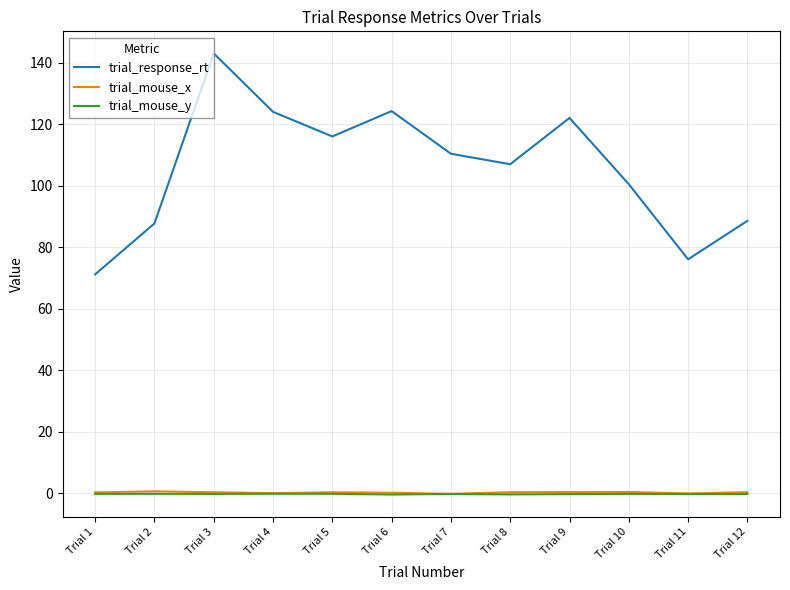

What is the maximum value shown in the chart?

143.1